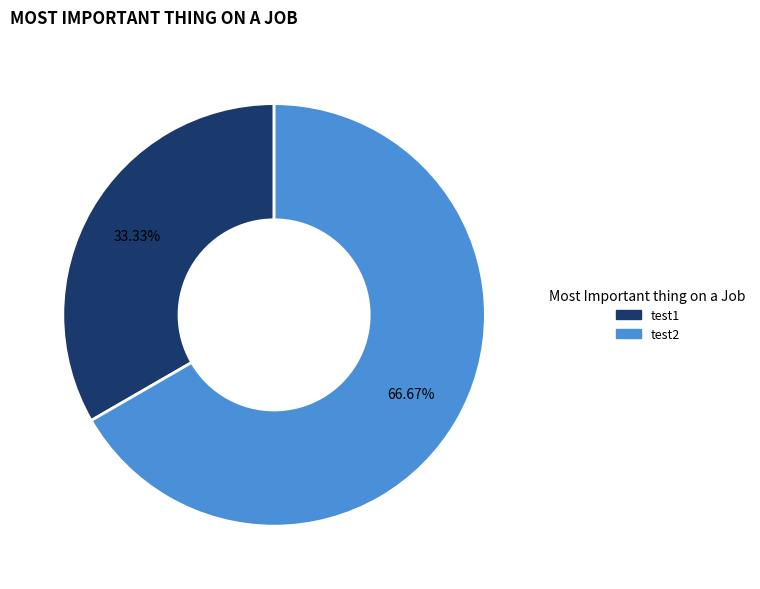

The test2 slice represents 56% of the pie. True or false?

False